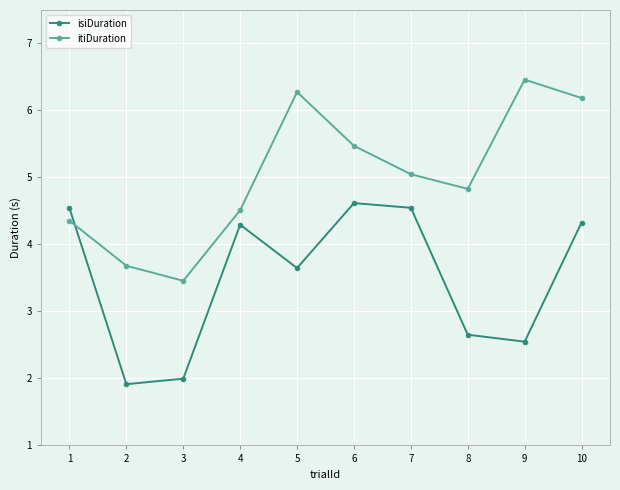

What is the greatest value displayed?

6.5